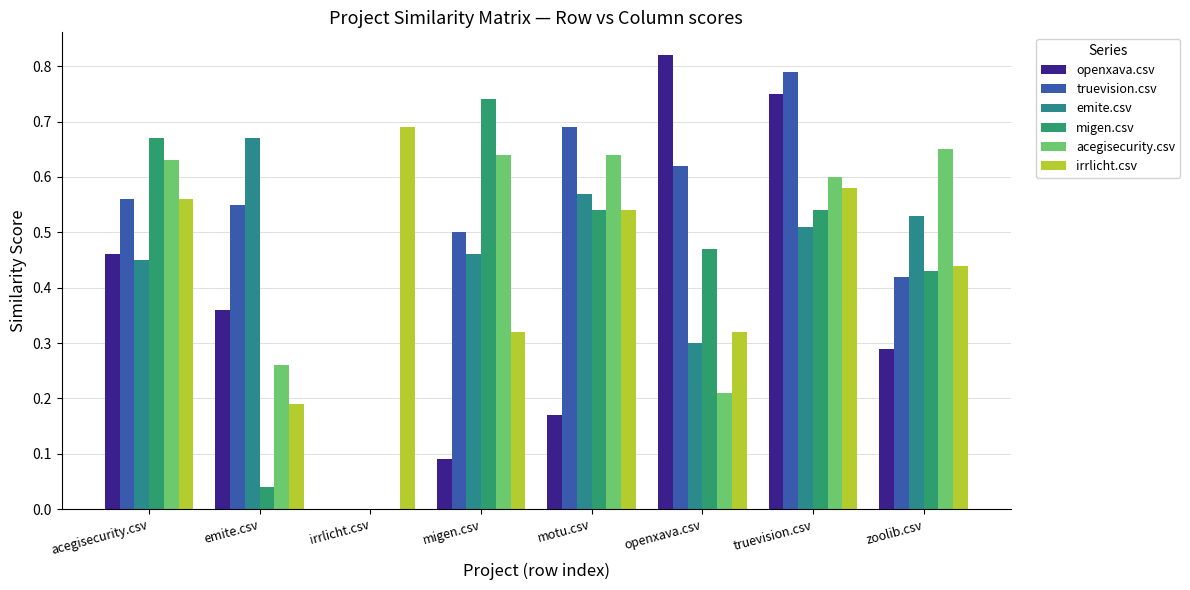

How many distinct data groups are displayed?

6